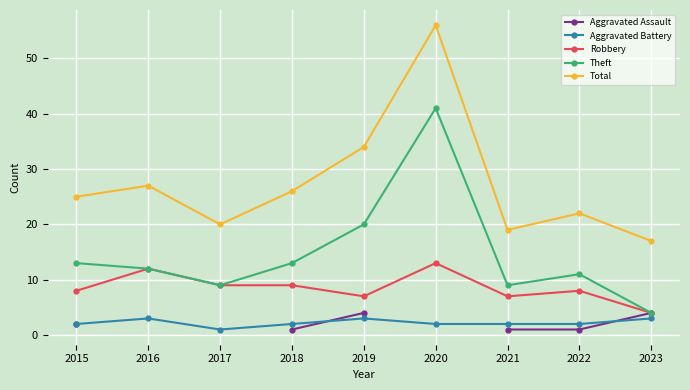

Between 2015 and 2022, which series saw the biggest shift?

Total